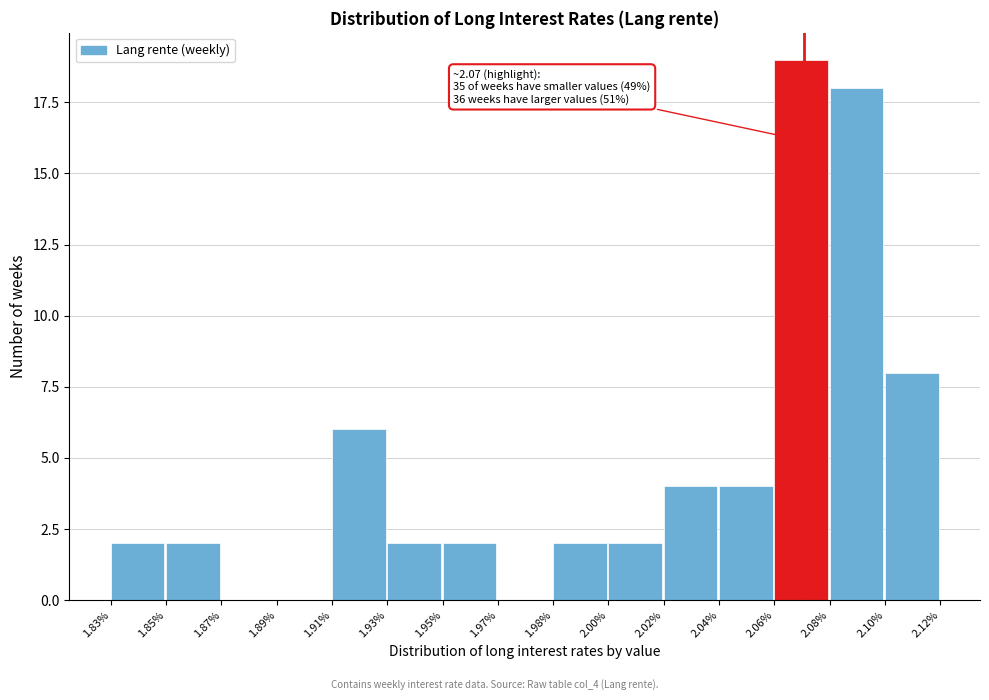

Reading left to right, list all the values displayed in this chart.

1.83%=2	1.85%=2	1.87%=0	1.89%=0	1.91%=6	1.93%=2	1.95%=2	1.97%=0	1.98%=2	2.00%=2	2.02%=4	2.04%=4	2.06%=19	2.08%=18	2.10%=8